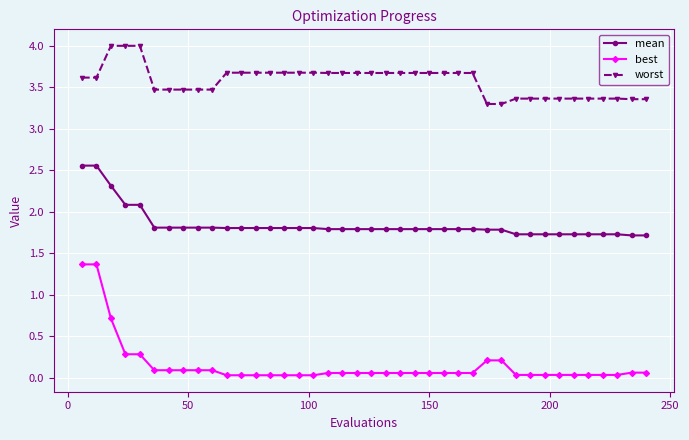

What is the difference between the maximum and second lowest values in the worst series?

0.7